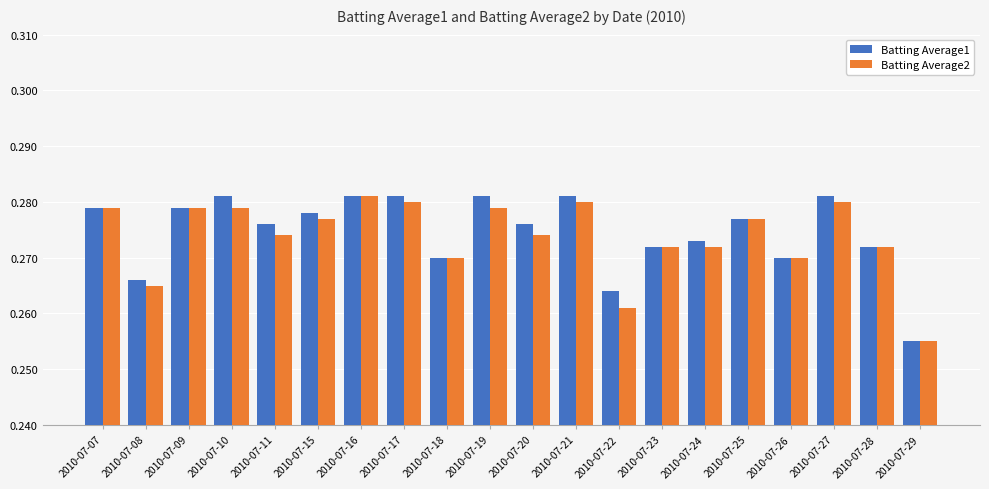

Between 2010-07-21 and 2010-07-22, which series saw the biggest shift?

Batting Average2